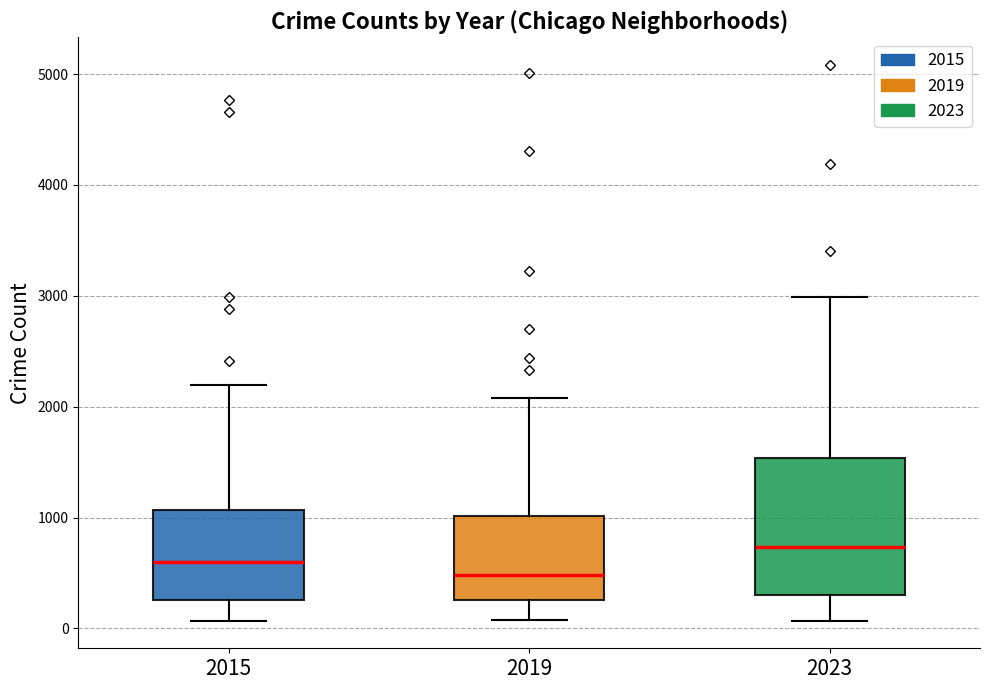

Reading left to right, transcribe this box plot: for each box, give where its median line is, the range the box spans, and where its two whiskers end, as read against the y-axis. The values are not printed on the chart, so give them approximately, as read against the axis.

2015: median 600, box 300 to 1100, whiskers 100 to 2200
2019: median 500, box 300 to 1000, whiskers 100 to 2100
2023: median 700, box 300 to 1500, whiskers 100 to 3000